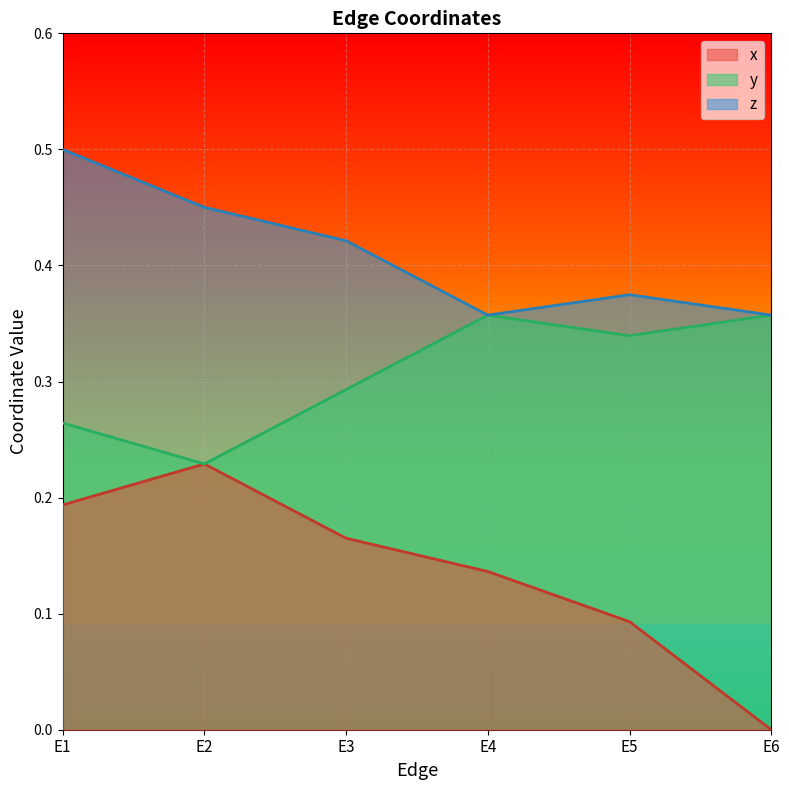

At which category is the sum across all series the highest?

E1